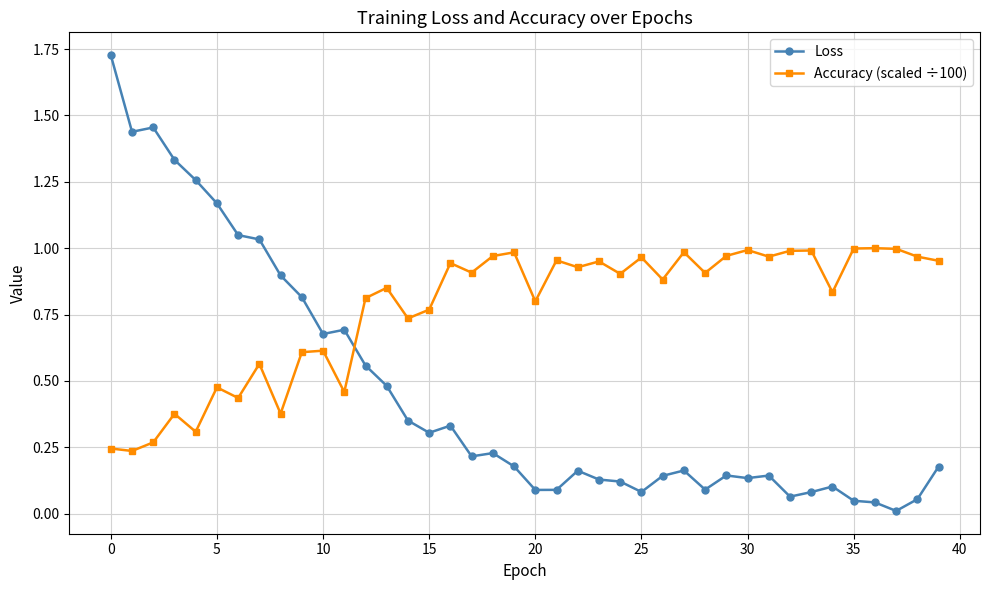

Which series has the largest total across all categories?

Accuracy (scaled ÷100)